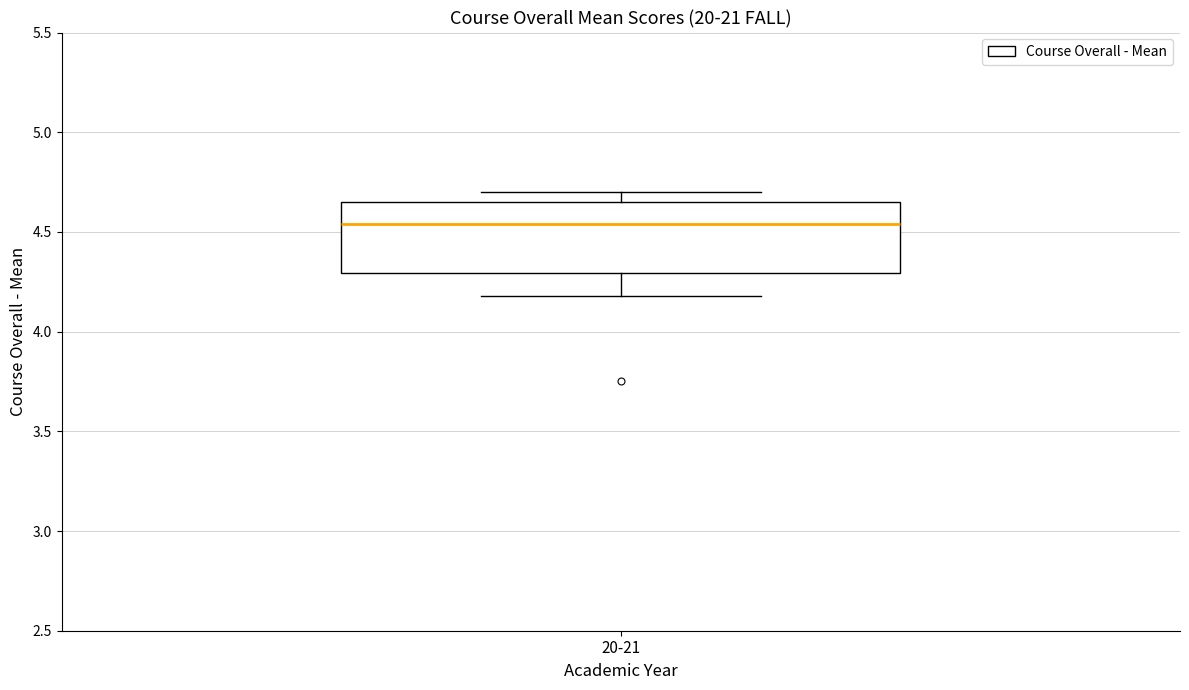

Read this box plot against the y-axis: the position of the median line, the range covered by the box, and the ends of both whiskers. The values are not printed on the chart, so give them approximately, as read against the axis.

median 4.55, box 4.30 to 4.65, whiskers 4.20 to 4.70